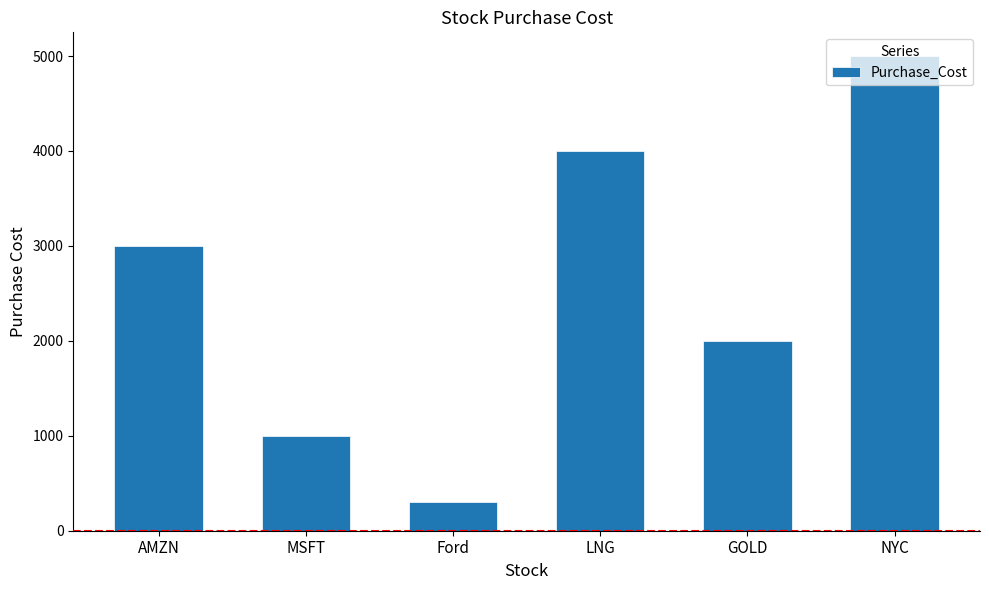

Reading left to right, list all the values displayed in this chart.

AMZN=3000	MSFT=1000	Ford=300	LNG=4000	GOLD=2000	NYC=5000